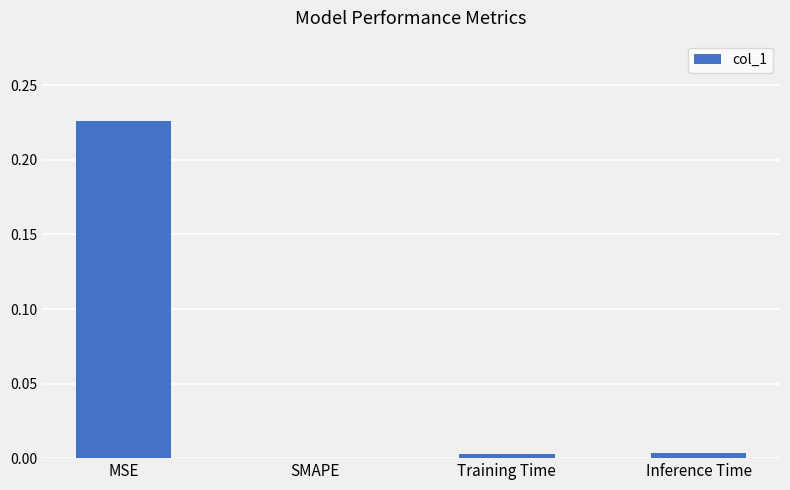

The chart shows a value of -0.1 at SMAPE. True or false?

False